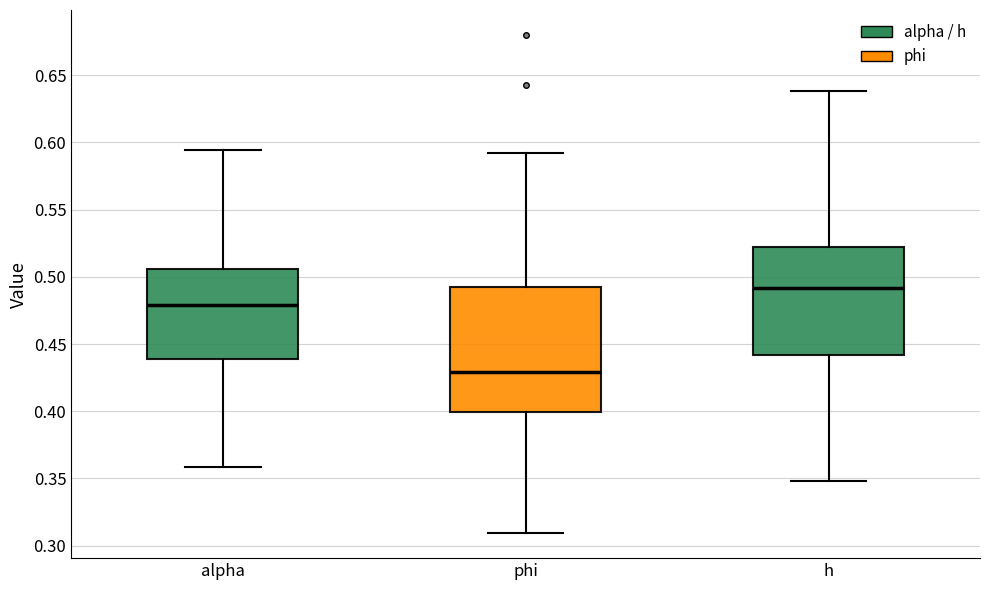

Which box is the tallest, from its lower edge to its upper edge?

phi